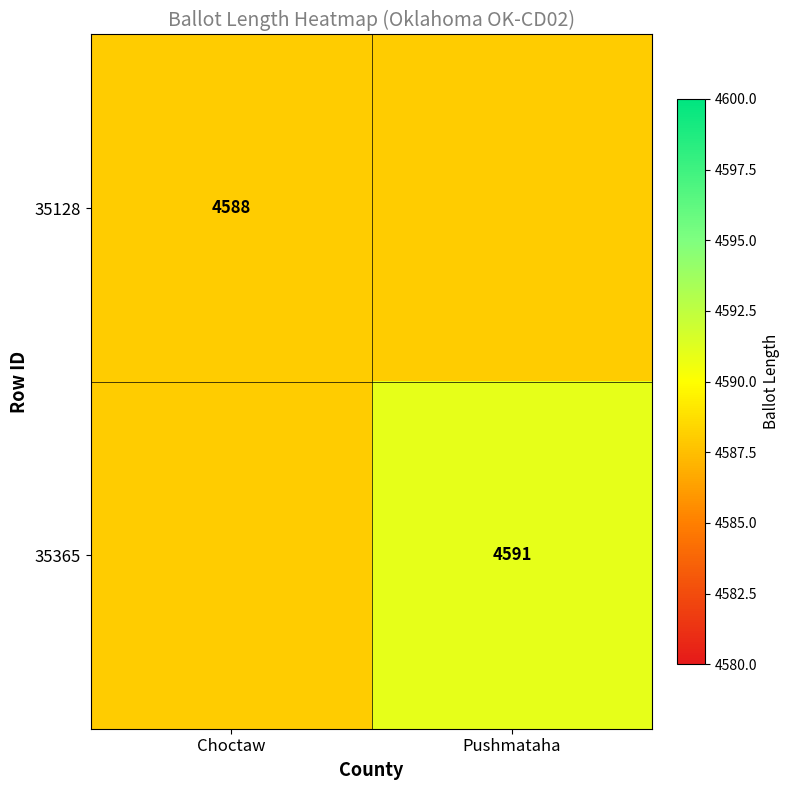

The value of 35128 at Choctaw is 6570. True or false?

False